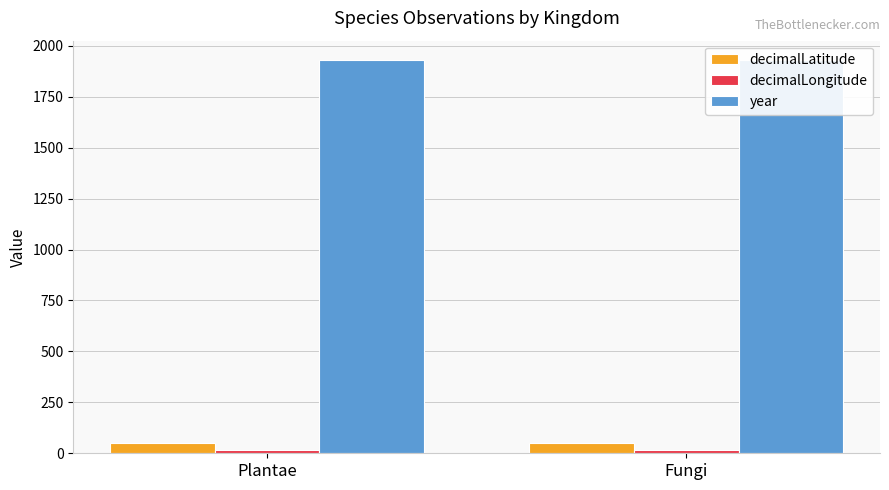

At how many categories does at least one series exceed 201?

2